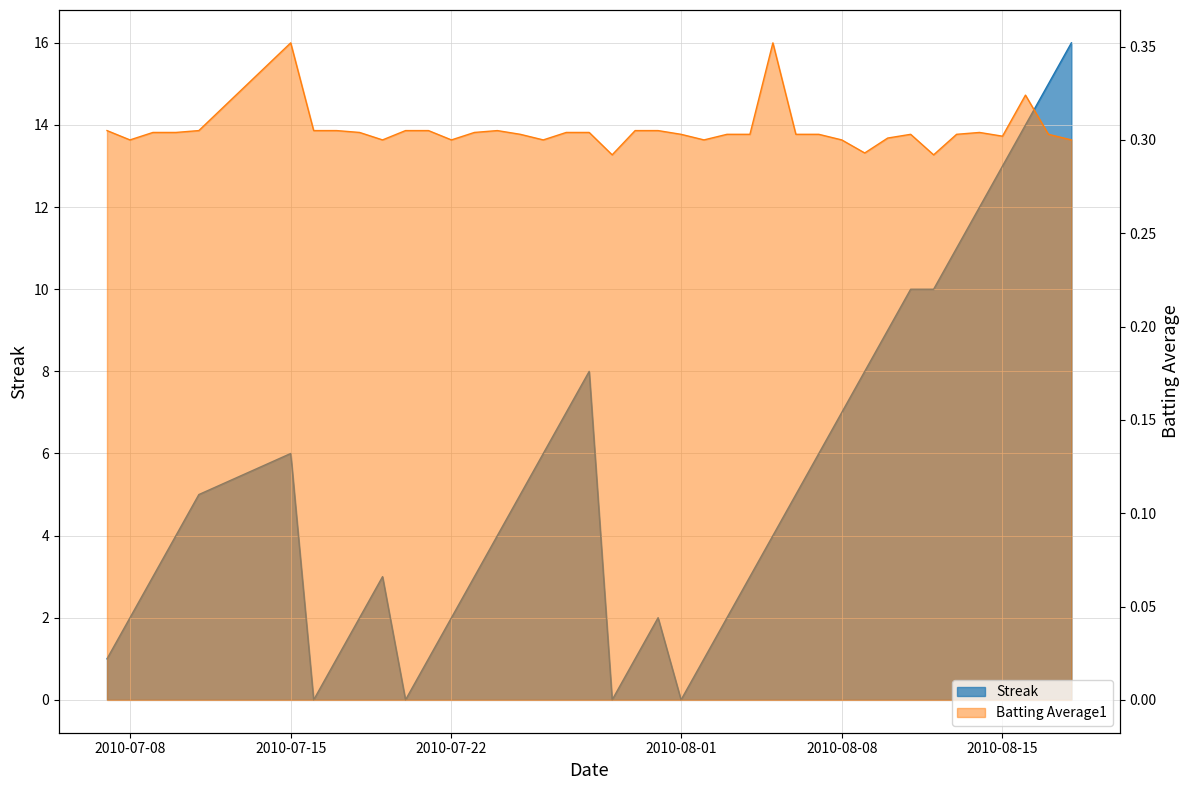

Reading left to right, extract all data points from this chart.

Streak: 1.0	2.0	3.0	4.0	5.0	6.0	0.0	1.0	2.0	3.0	0.0	1.0	2.0	3.0	4.0	5.0	6.0	7.0	8.0	0.0	1.0	2.0	0.0	1.0	2.0	3.0	4.0	5.0	6.0	7.0	8.0	9.0	10.0	10.0	11.0	12.0	13.0	14.0	15.0	16.0
Batting Average1: 0.3	0.3	0.3	0.3	0.3	0.4	0.3	0.3	0.3	0.3	0.3	0.3	0.3	0.3	0.3	0.3	0.3	0.3	0.3	0.3	0.3	0.3	0.3	0.3	0.3	0.3	0.4	0.3	0.3	0.3	0.3	0.3	0.3	0.3	0.3	0.3	0.3	0.3	0.3	0.3